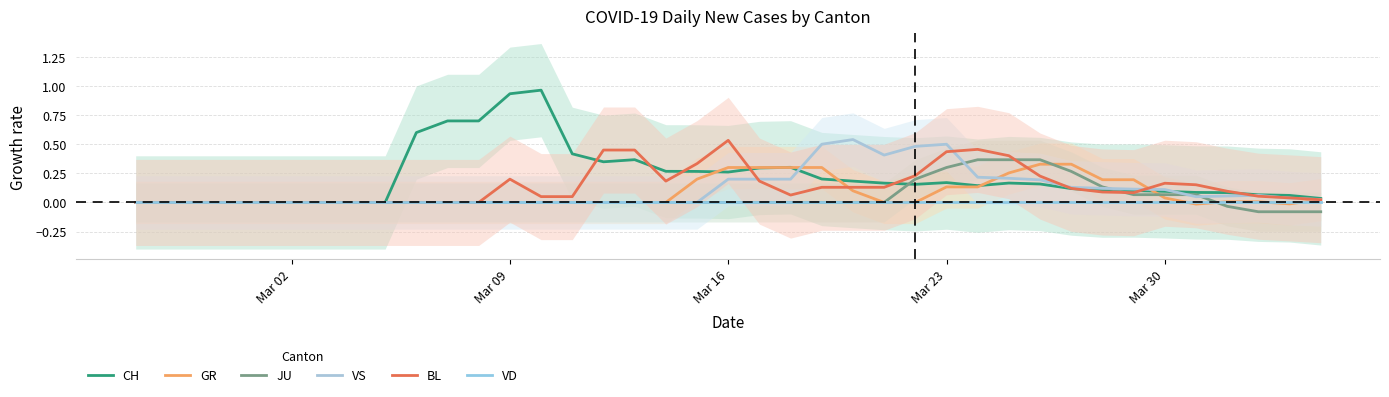

How many values in the GR series are below 0?

2